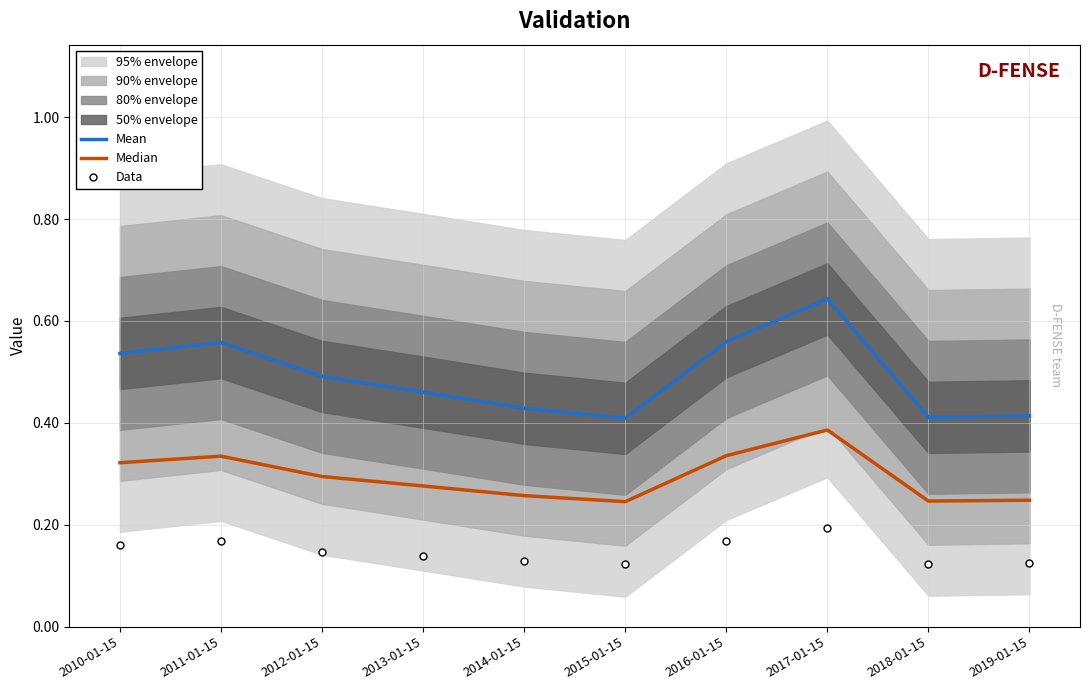

True or false: Median has a value of 0.4 at 2017-01-15.

True